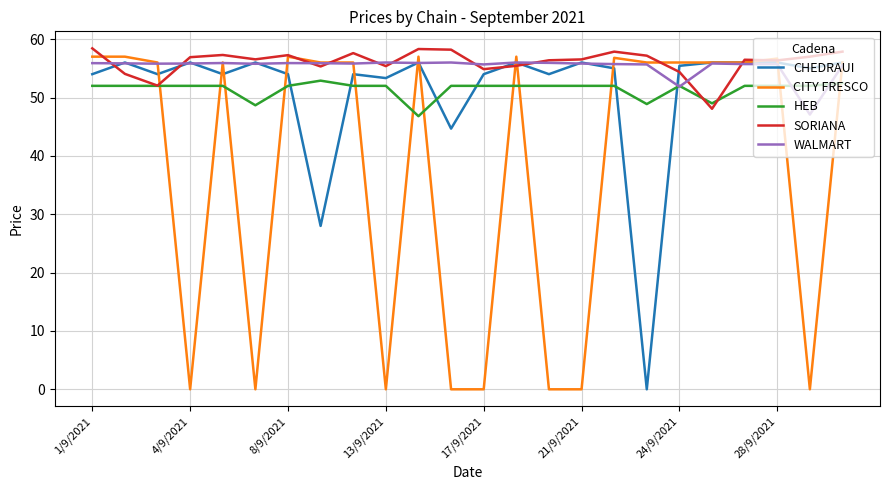

What is the maximum value shown in the chart?

58.4